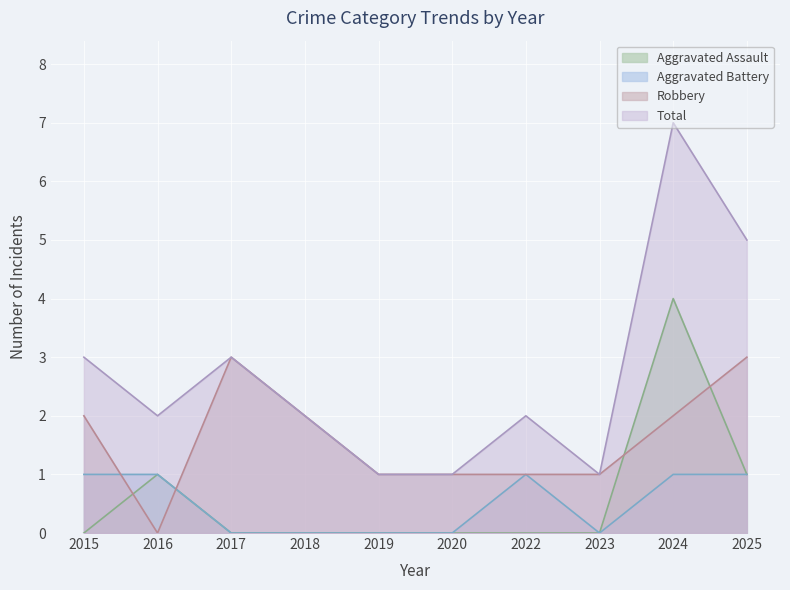

What is the total value across all series at 2025?

10